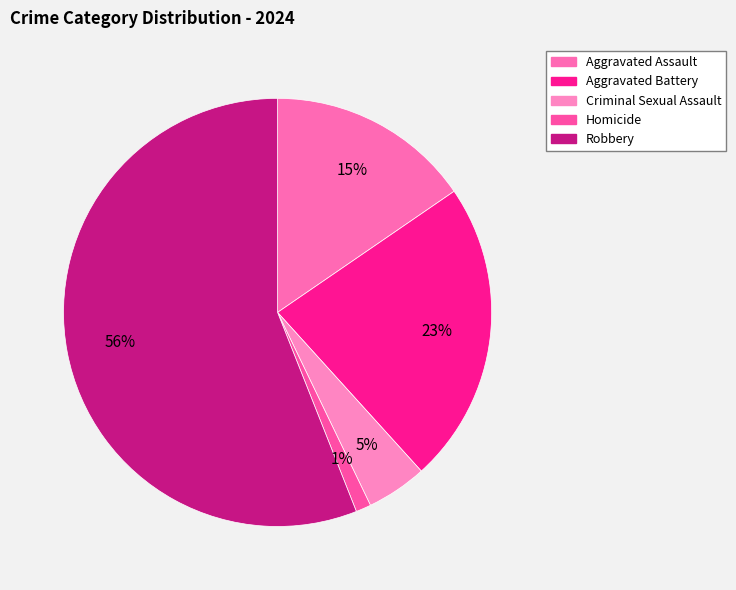

To the nearest percent, what percentage of the pie is Aggravated Battery?

23%